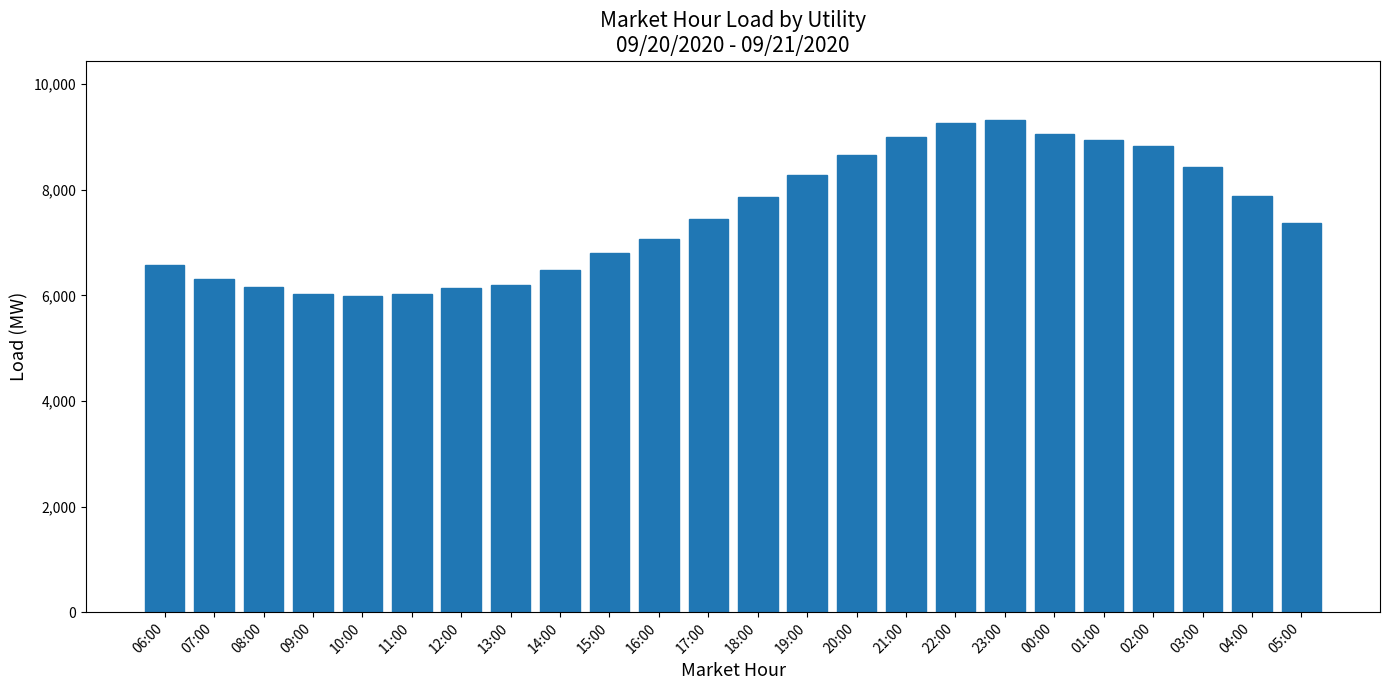

What is the difference between the maximum and minimum values?

3341.9